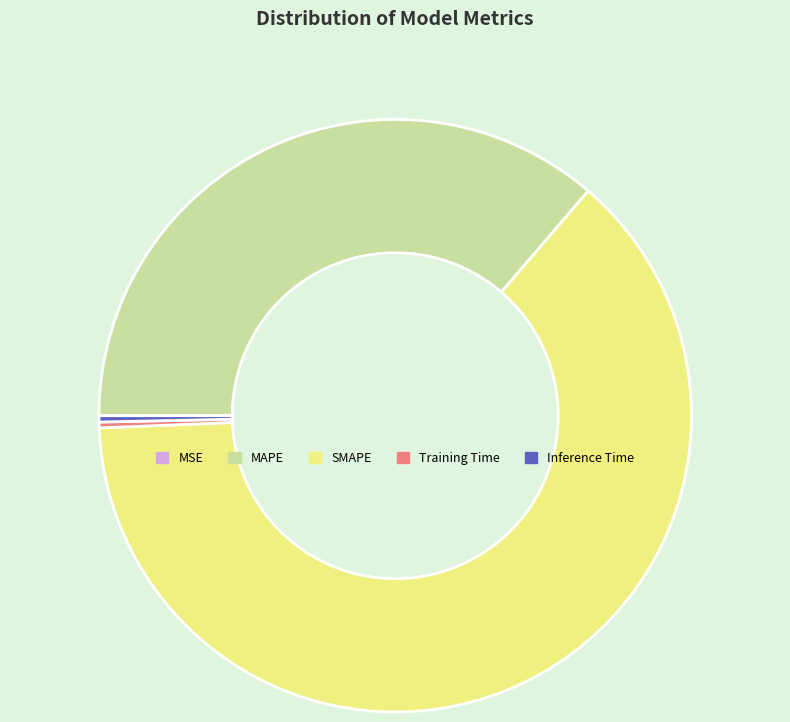

Which has a higher value, SMAPE or Training Time?

SMAPE